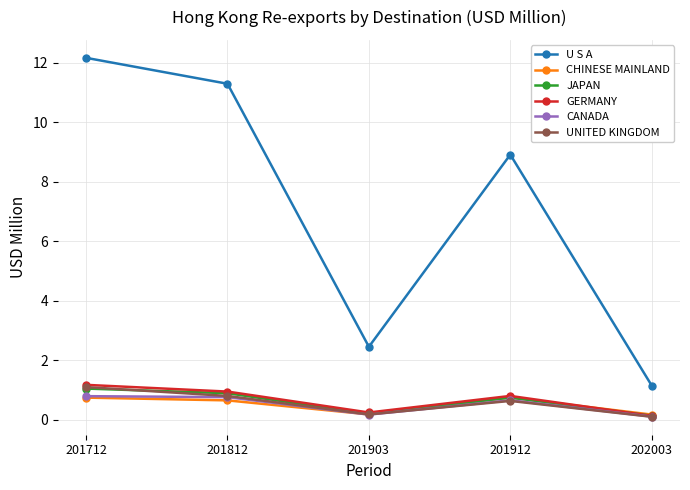

Is this an area chart (filled region under the line)?

No